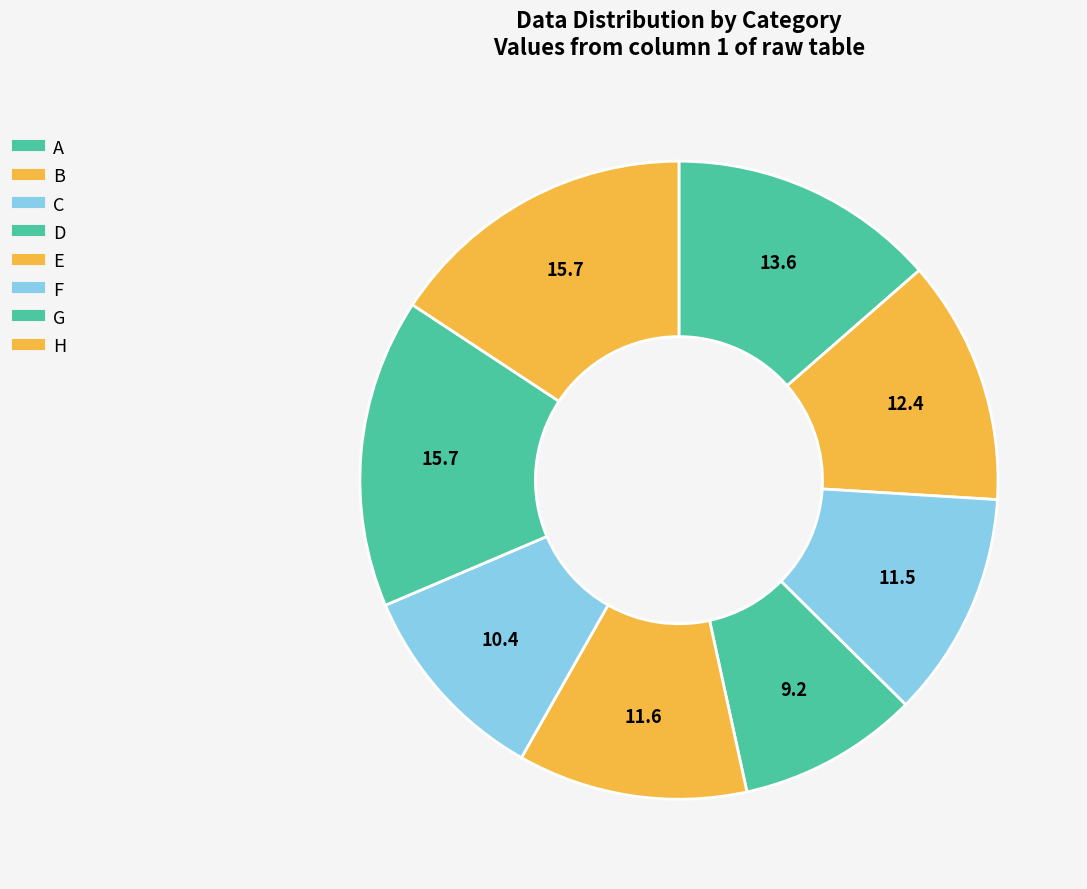

Is F the majority of the pie?

No